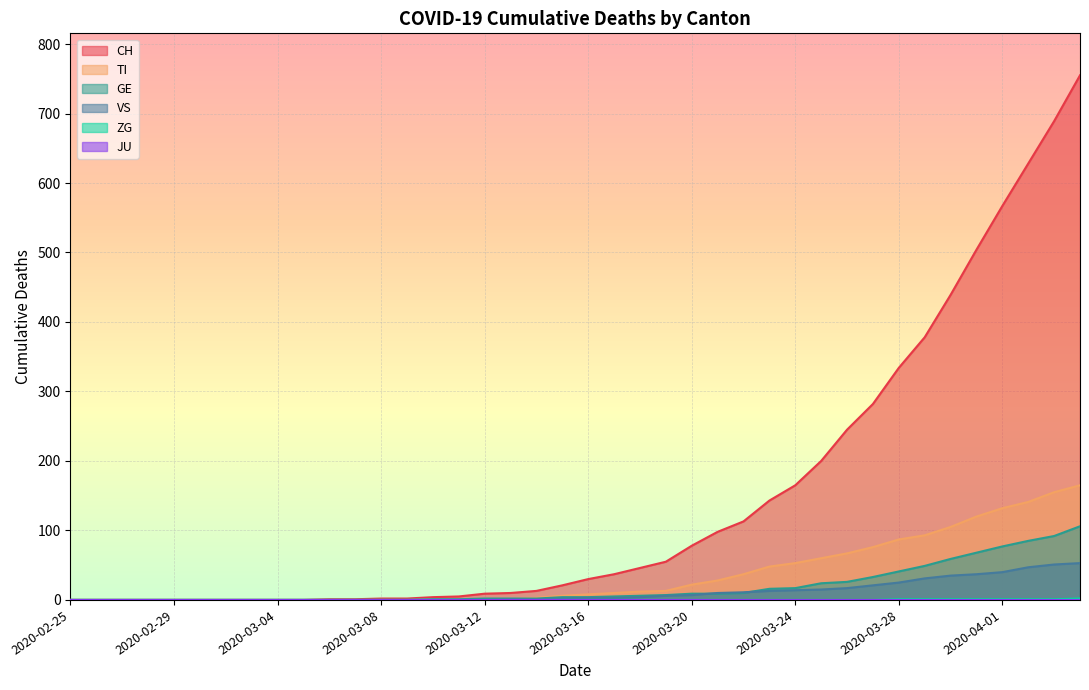

How many data points in CH are above 30?

19